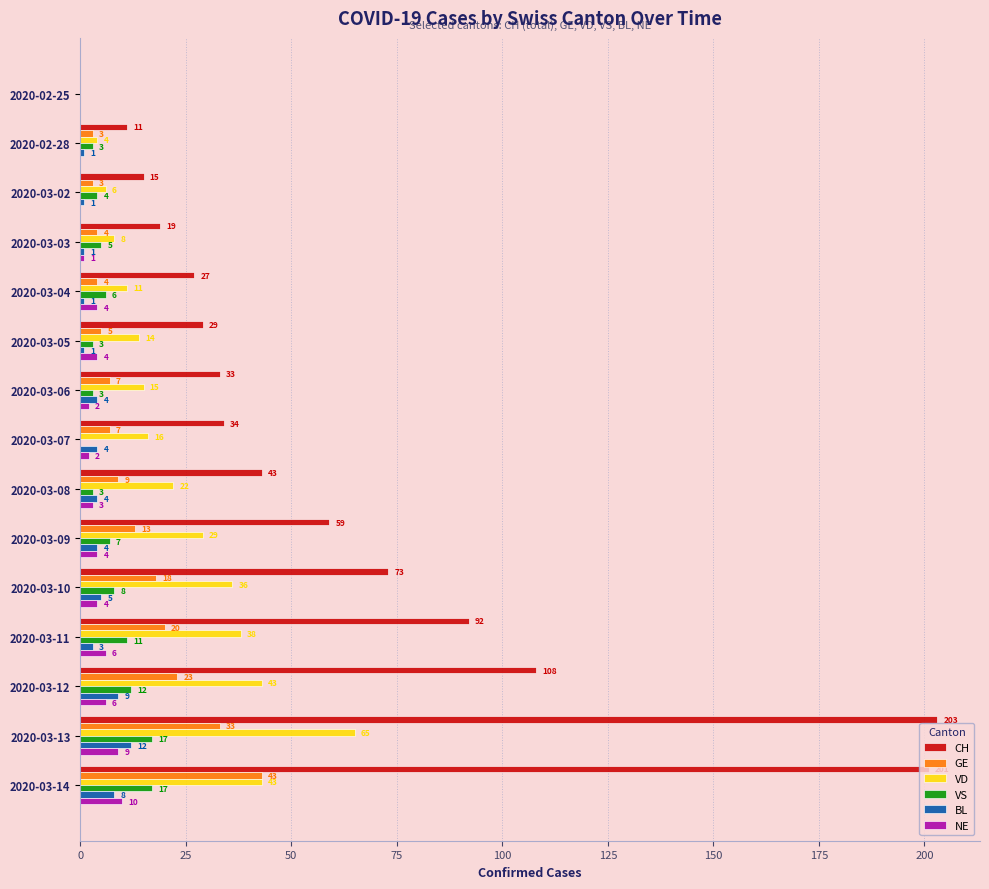

What is the greatest value displayed?

203